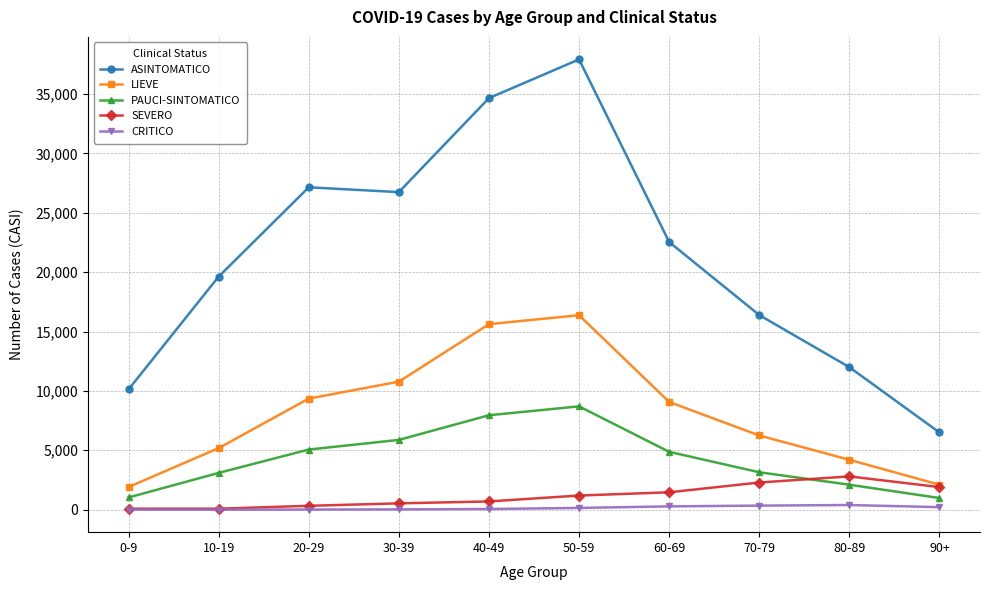

Which series has the largest total across all categories?

ASINTOMATICO